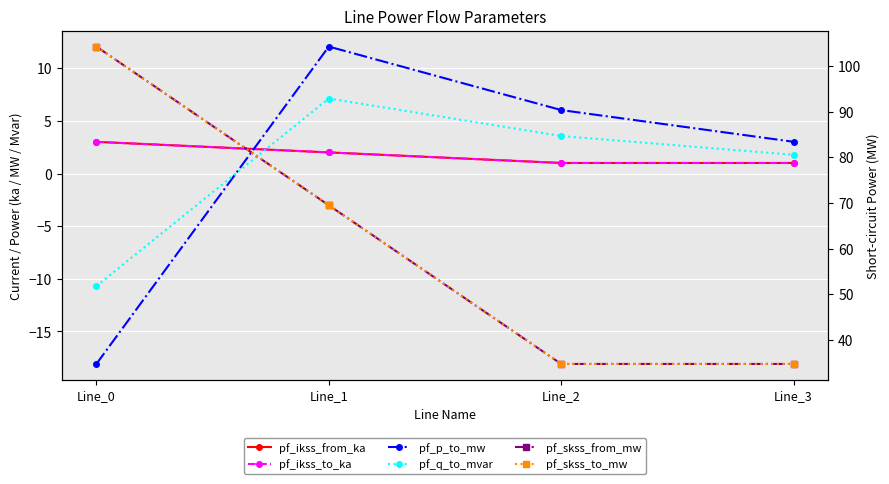

What are all the series names shown in the legend?

pf_ikss_from_ka, pf_ikss_to_ka, pf_p_to_mw, pf_q_to_mvar, pf_skss_from_mw, pf_skss_to_mw